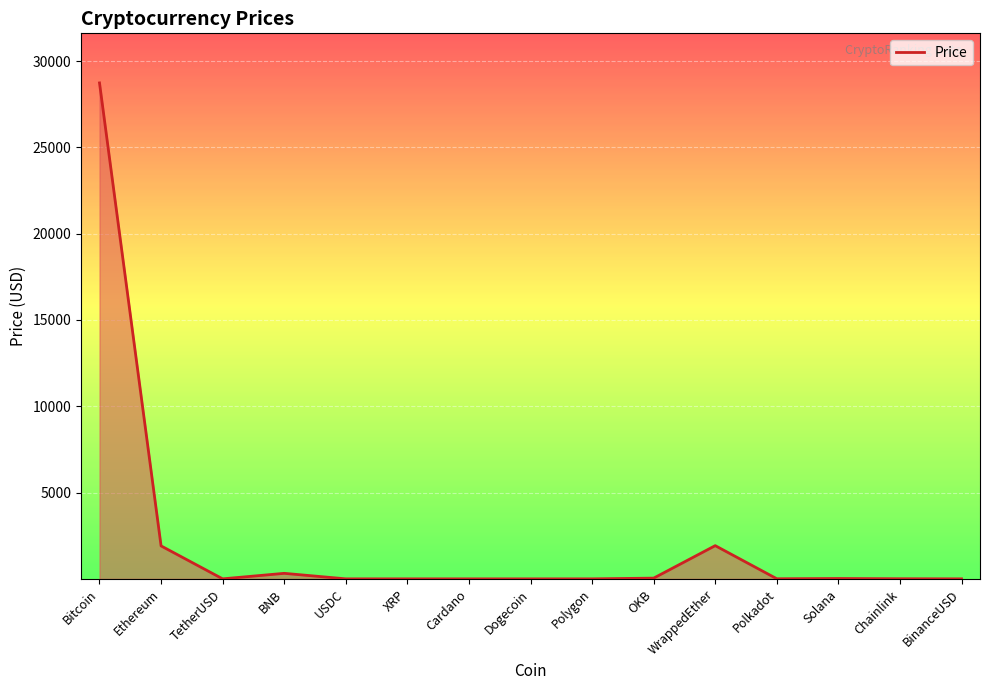

What is the smallest value displayed?

0.1